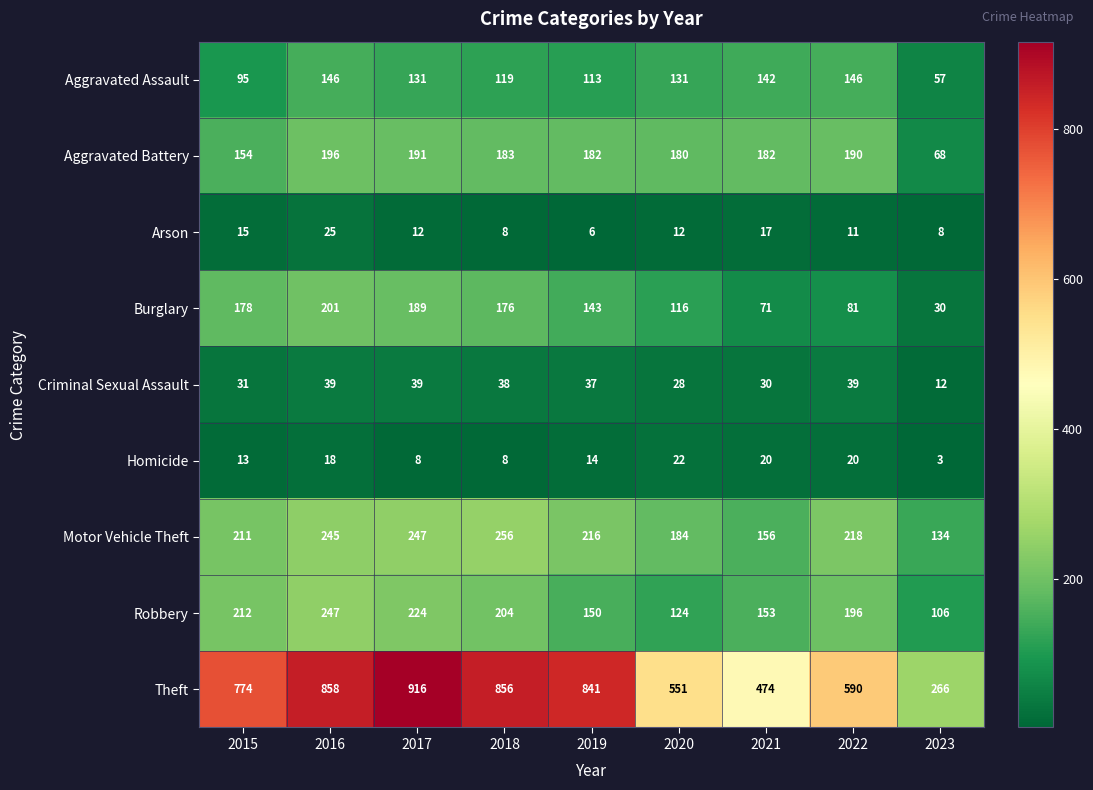

Which label corresponds to the smallest value in the chart?

2023